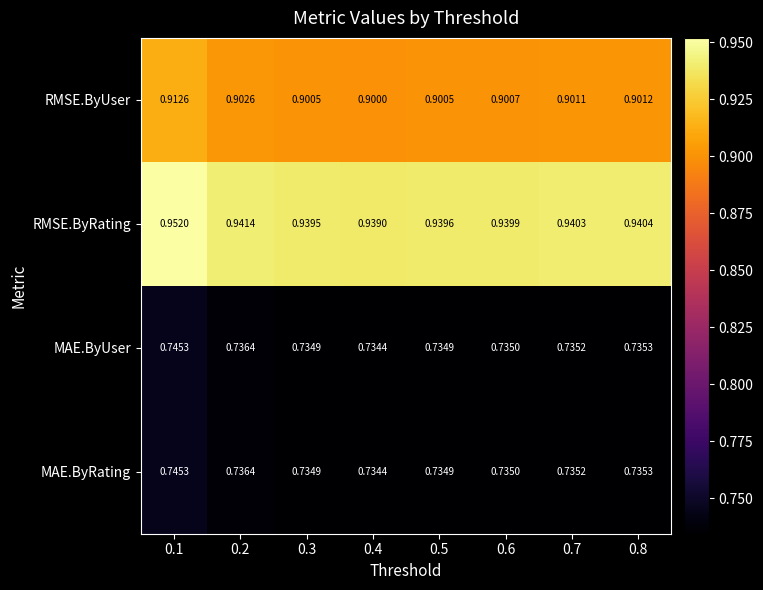

Between 0.3 and 0.8, which series saw the biggest shift?

RMSE.ByRating